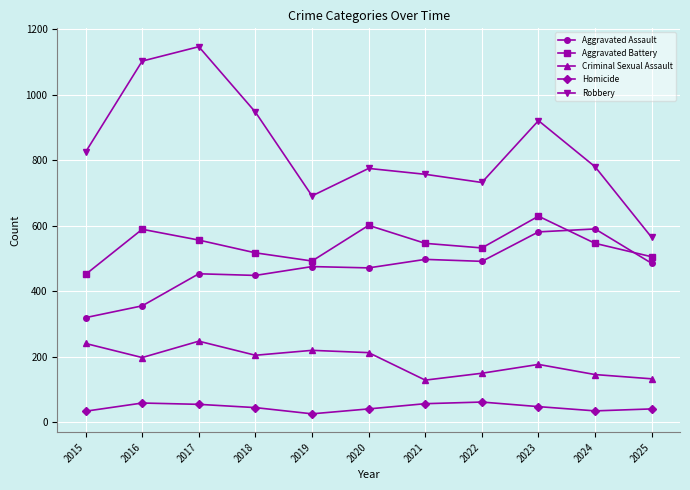

Does the chart display data point markers on the line(s)?

Yes